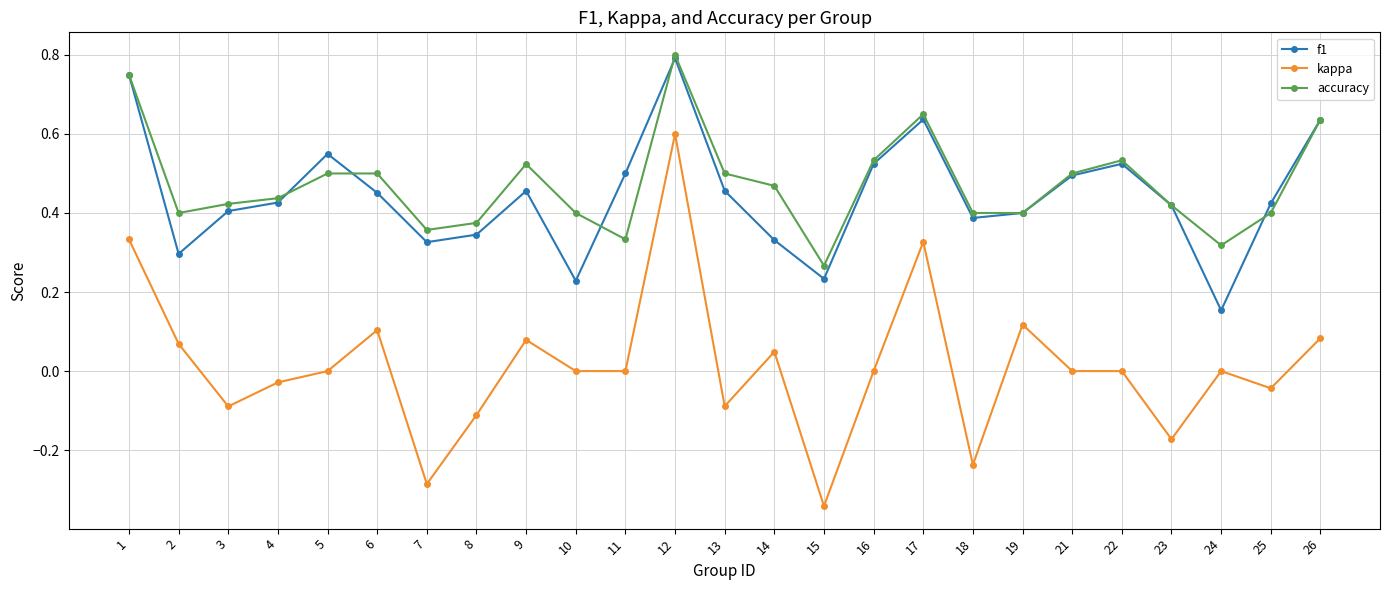

True or false: kappa and f1 cross at least once.

False